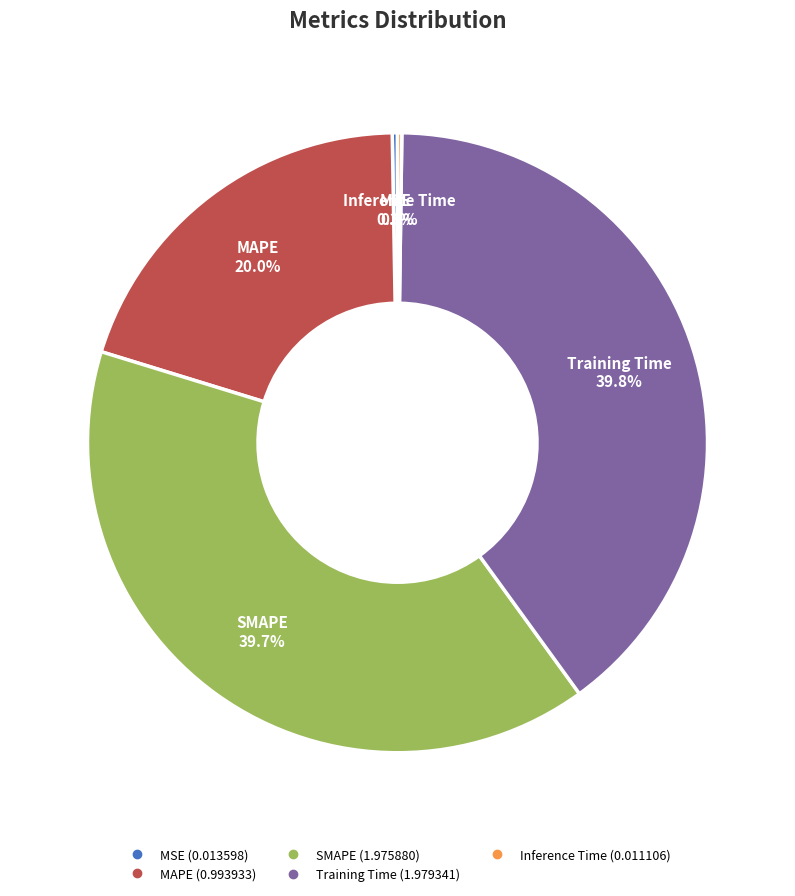

To the nearest percent, what percentage of the pie is MAPE?

20%